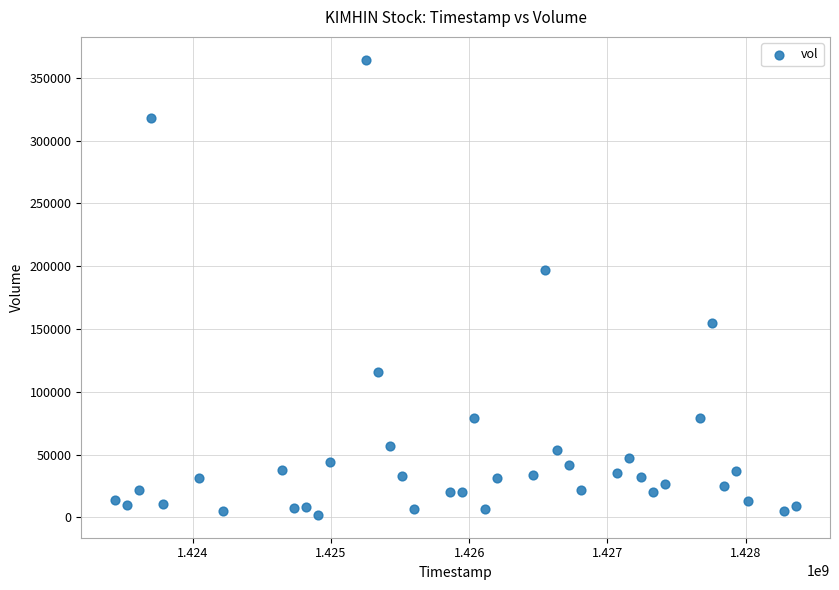

What Y value in the scatter plot is closest to 183200?

197000